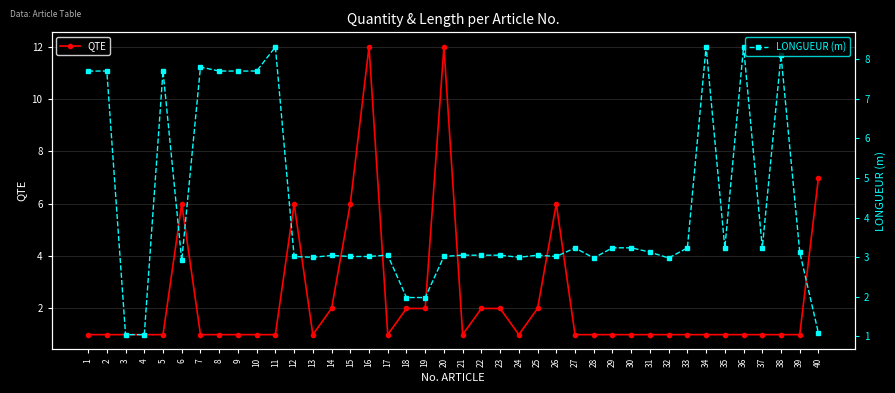

Which series has the largest total across all categories?

LONGUEUR (m)